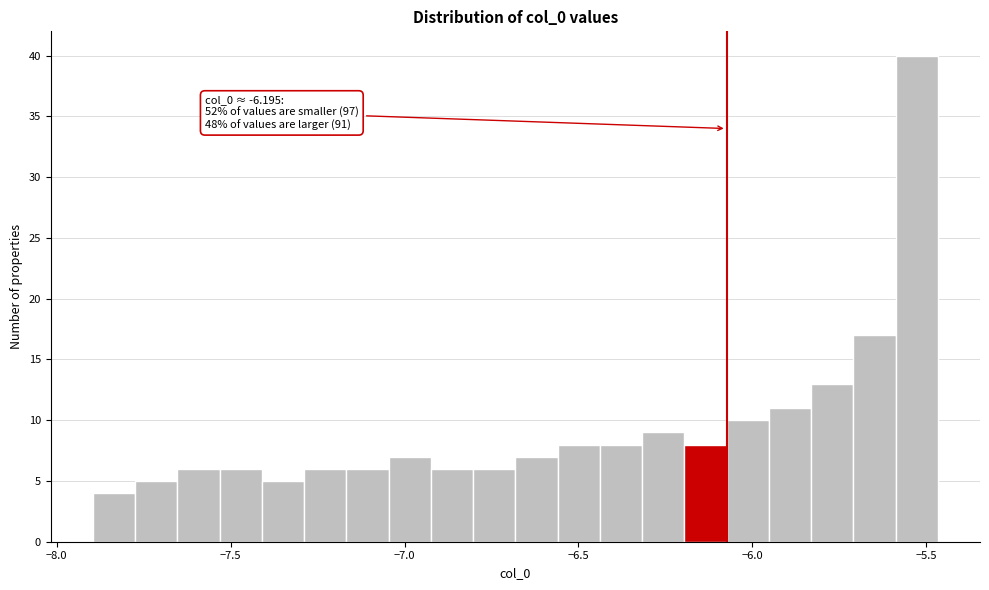

Around what value on the x-axis is the tallest bar? Give the approximate position of its centre, as read against the axis.

-5.55